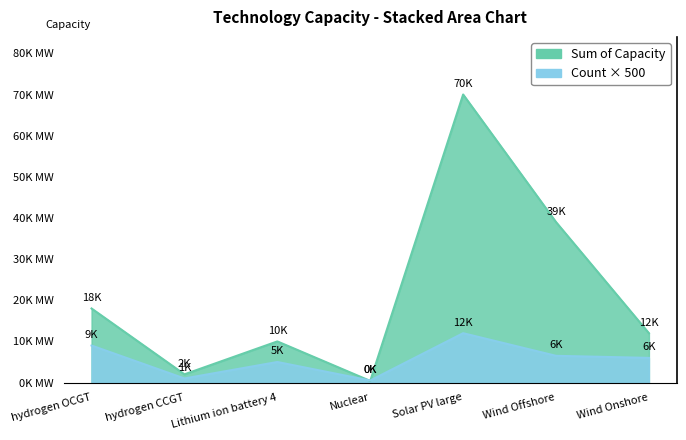

How many values in the Count of Units series exceed 6000?

3